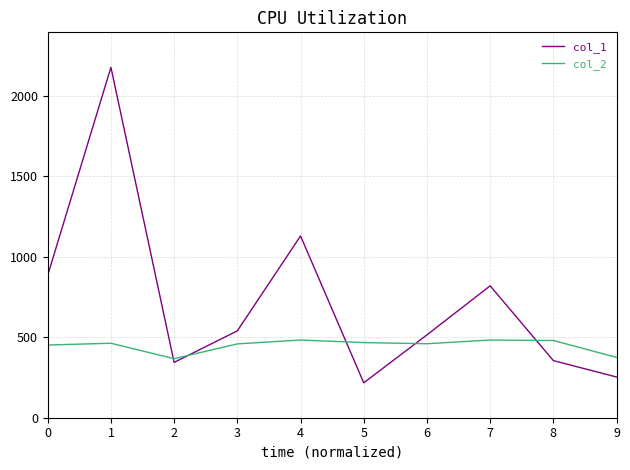

Between 0 and 3, which series saw the biggest shift?

col_1